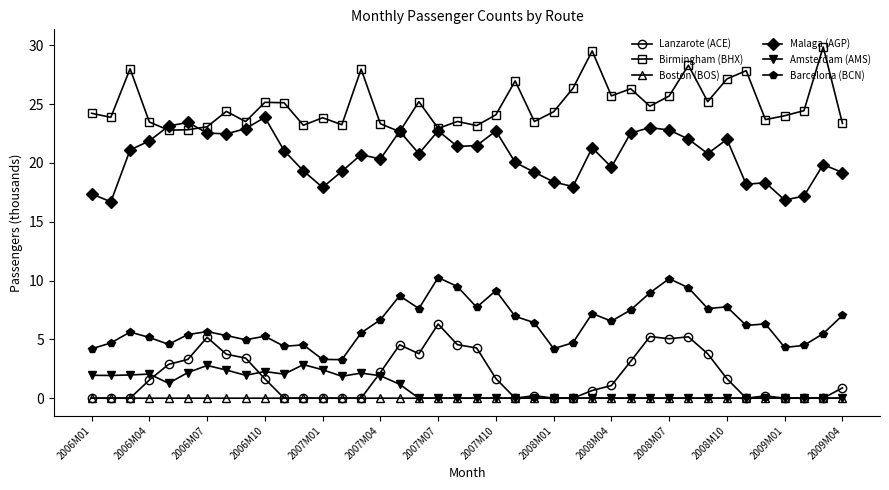

What is the value of the Barcelona (BCN) point at the 1st from the left?

4.2